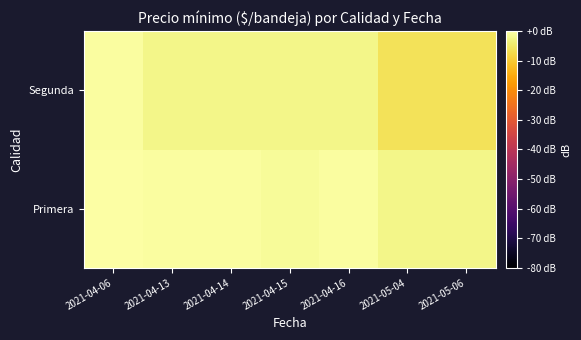

List the series in order of their overall mean, lowest first.

Segunda, Primera